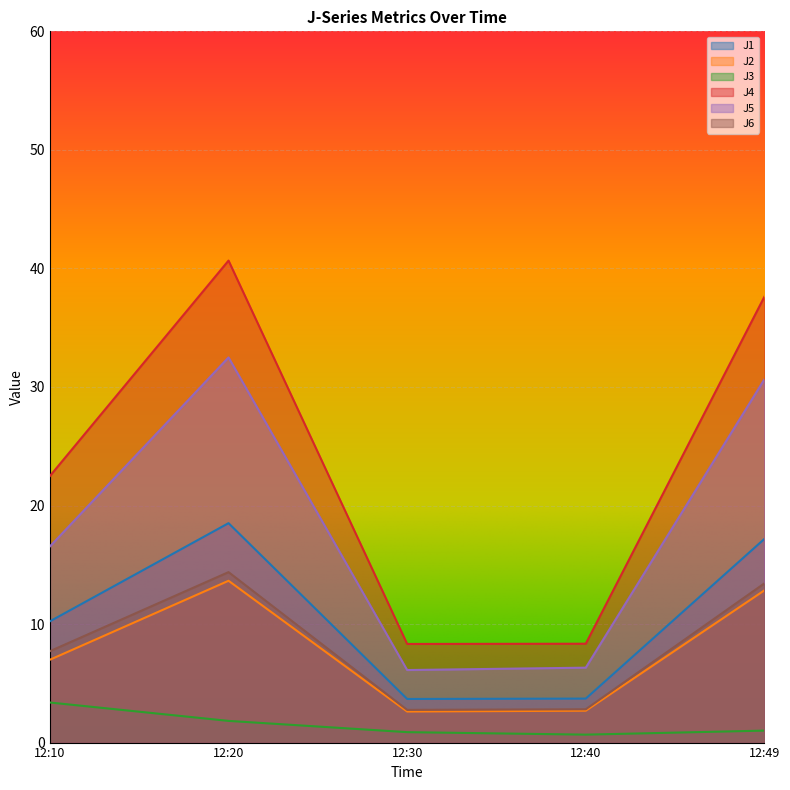

How many lines are shown in the chart?

6